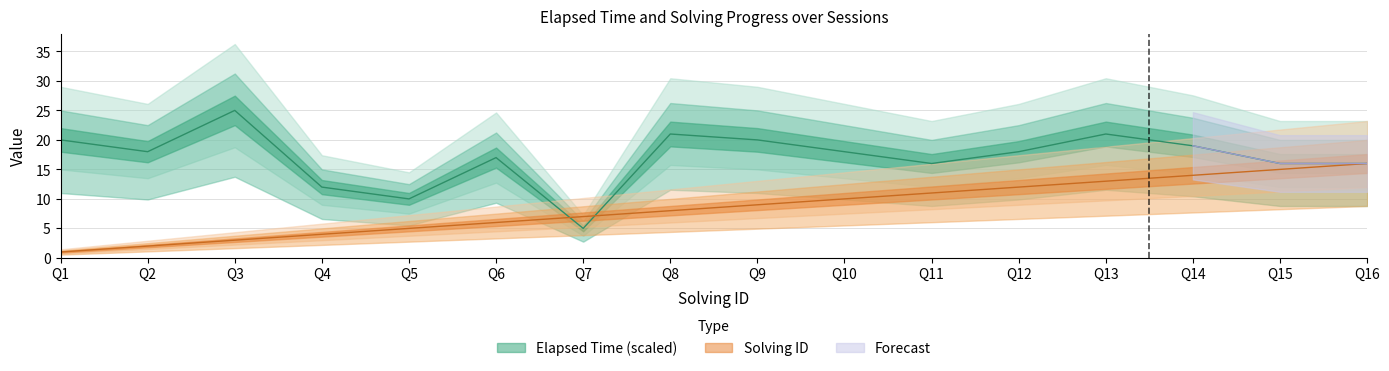

What value does the solving_id series have at Q11, to the nearest 10?

10